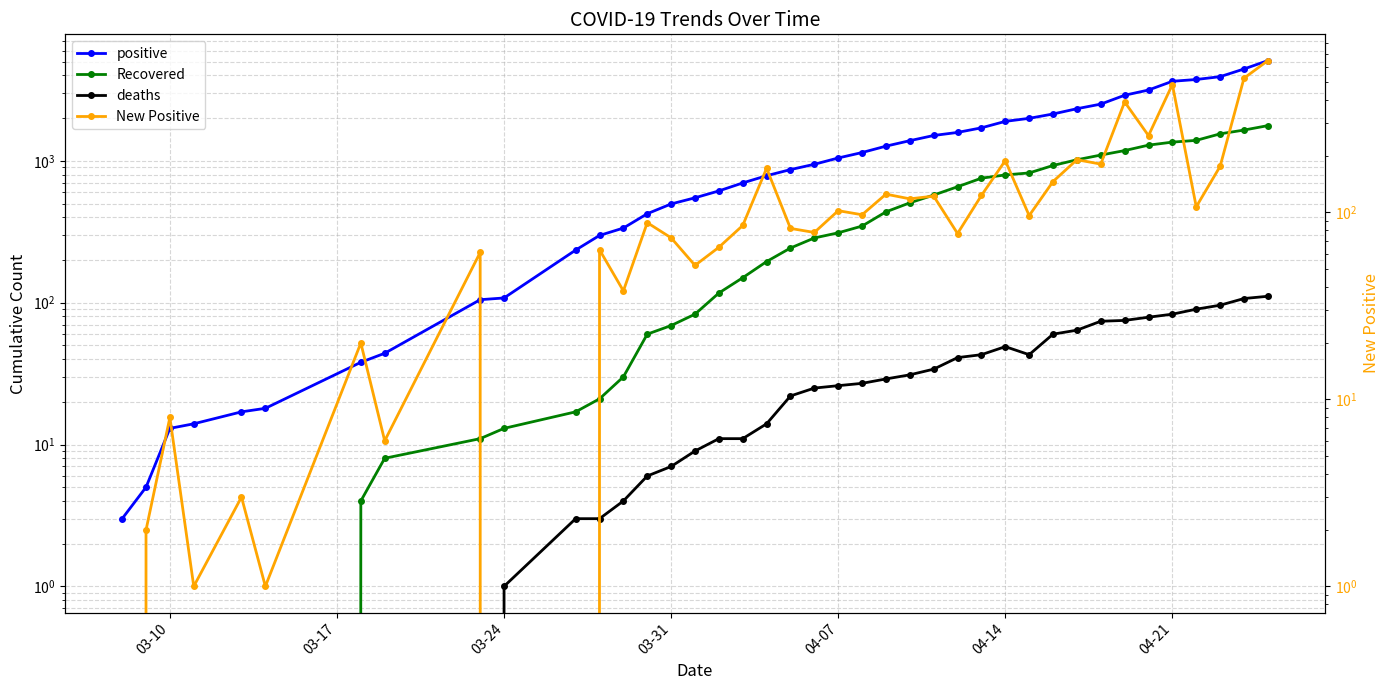

True or false: positive has a value of 3641 at 04-21.

True